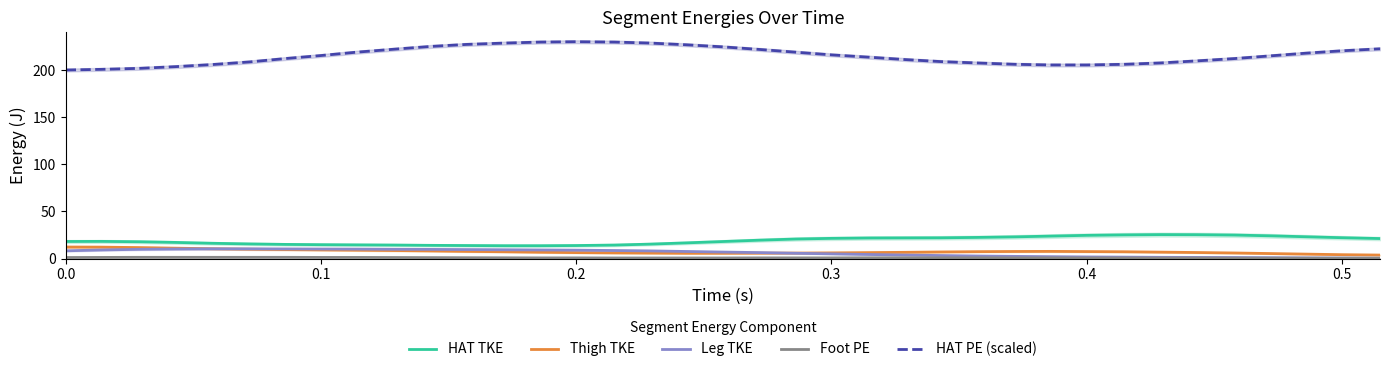

True or false: HAT TKE has more than 1 points higher than both neighbors.

True